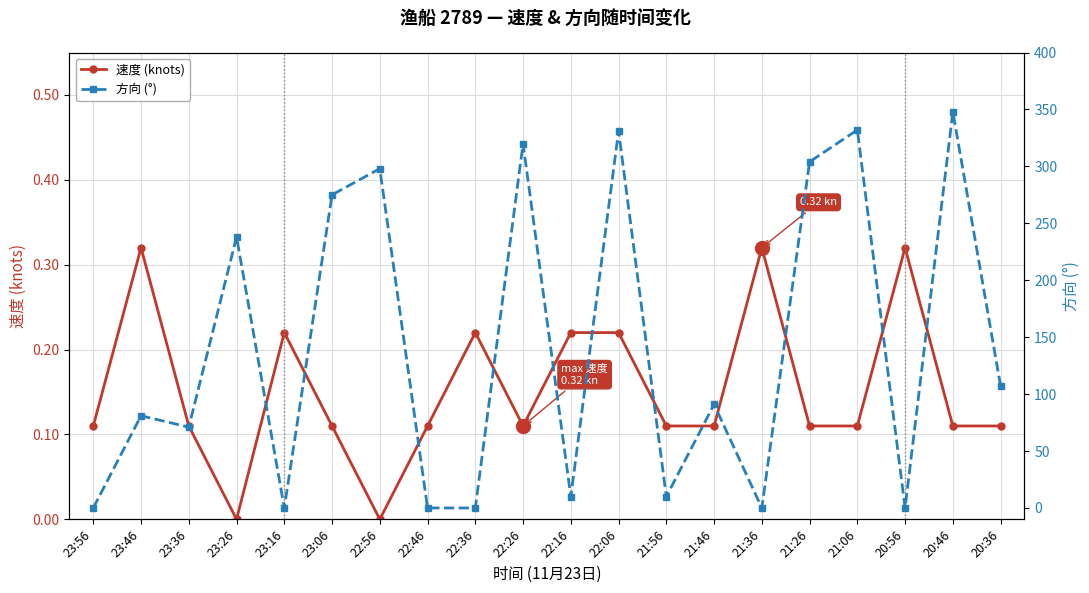

At how many categories does at least one series exceed 37?

12